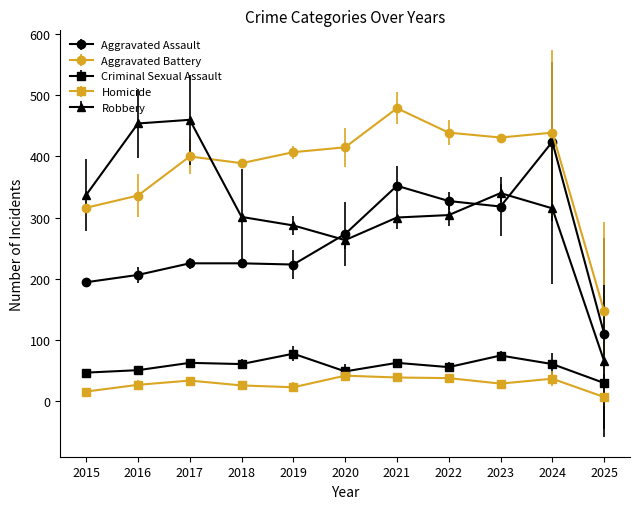

Which series has the widest spread of values?

Robbery